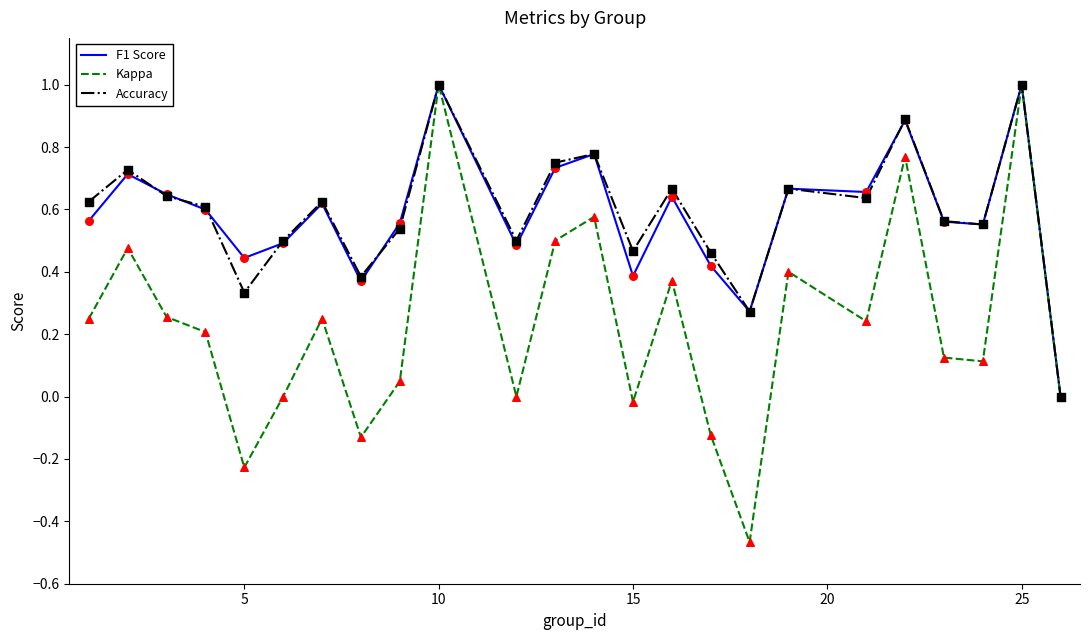

Which series has the widest spread of values?

Kappa